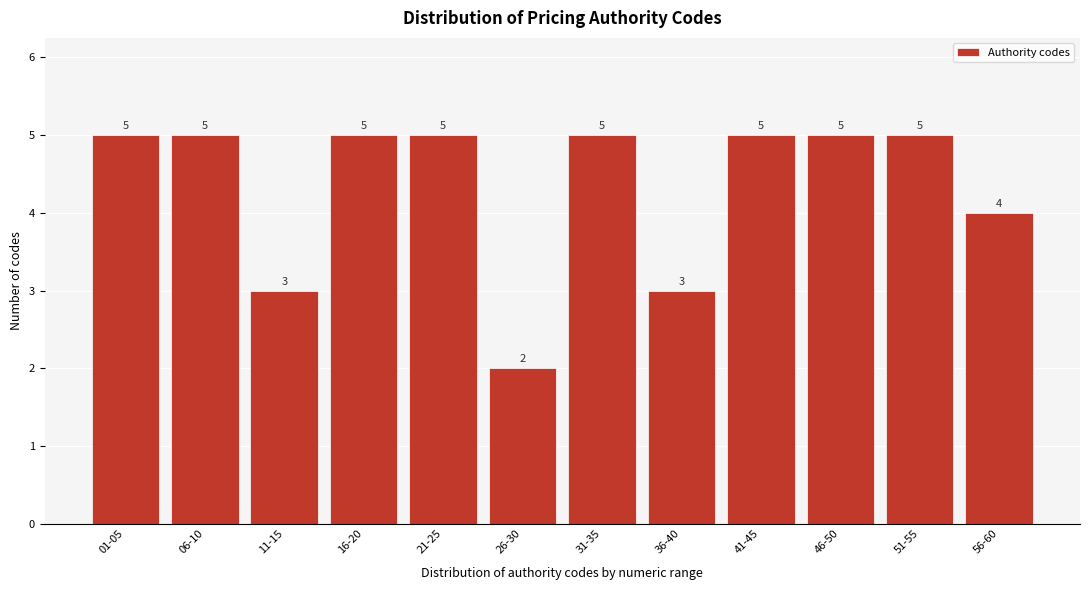

Reading left to right, list all the values displayed in this chart.

5	5	3	5	5	2	5	3	5	5	5	4